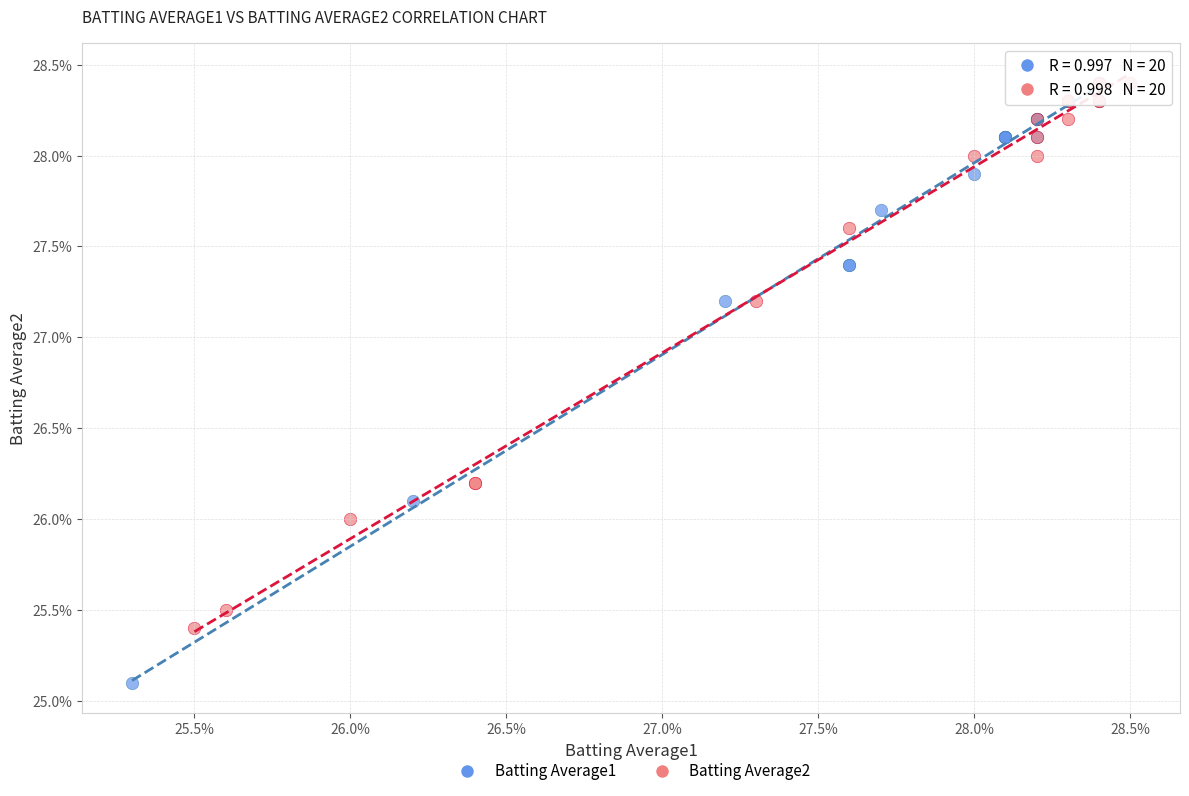

What are all the series names shown in the legend?

Batting Average1, Batting Average2